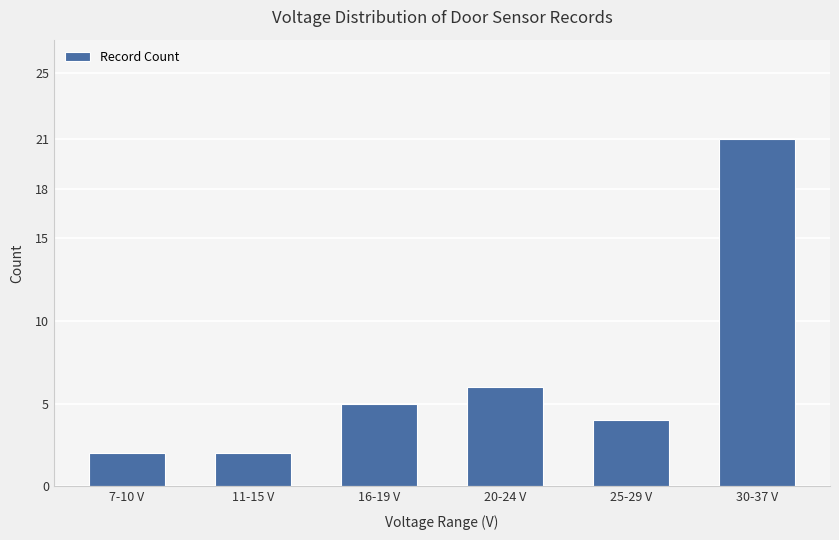

What is the difference between the maximum and minimum values?

19